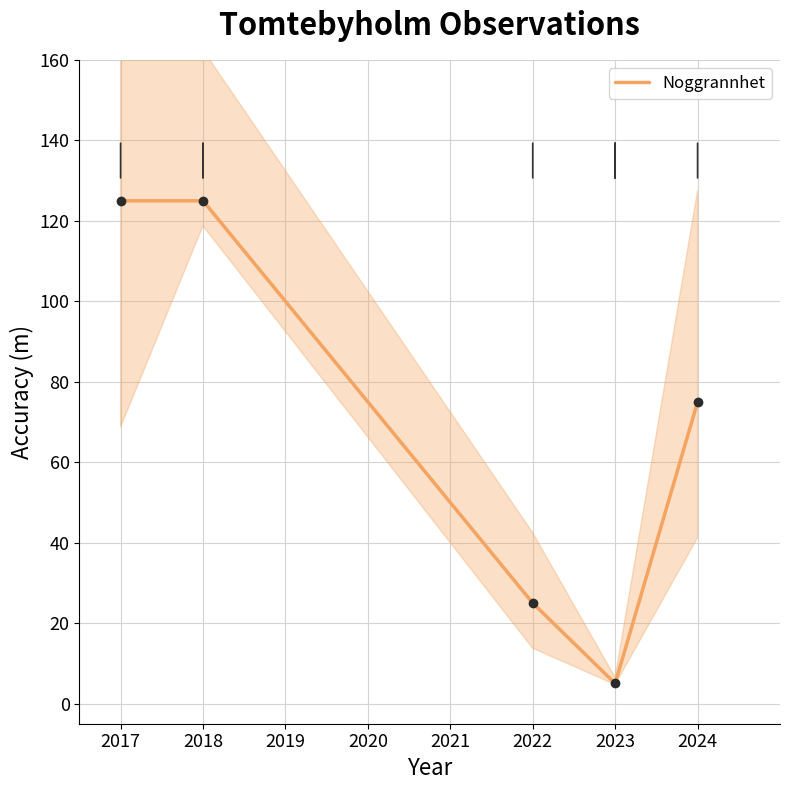

What is the smallest value displayed?

5